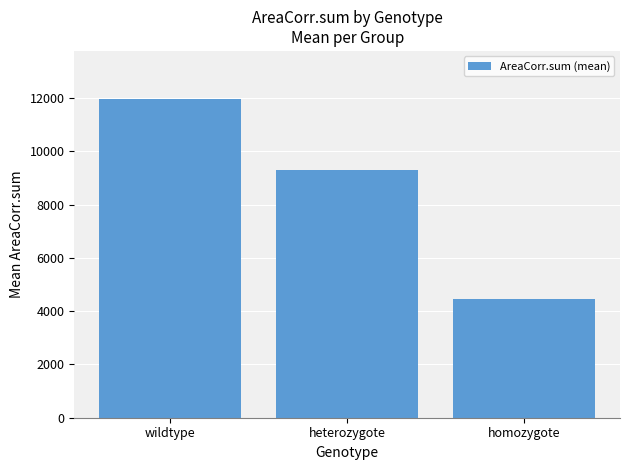

At which category does the chart reach its minimum across all series?

homozygote